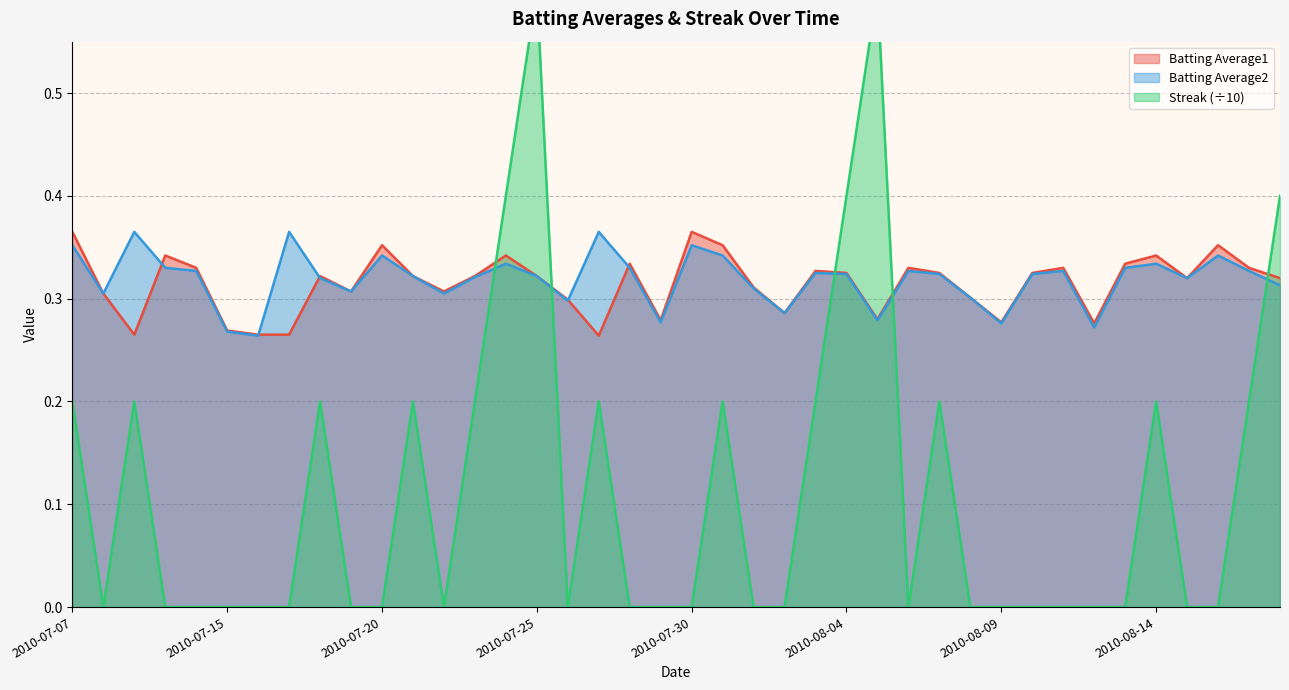

Reading right to left, list all the values displayed in this chart.

Batting Average1: 0.3	0.3	0.4	0.3	0.3	0.3	0.3	0.3	0.3	0.3	0.3	0.3	0.3	0.3	0.3	0.3	0.3	0.3	0.4	0.4	0.3	0.3	0.3	0.3	0.3	0.3	0.3	0.3	0.3	0.4	0.3	0.3	0.3	0.3	0.3	0.3	0.3	0.3	0.3	0.4
Batting Average2: 0.3	0.3	0.3	0.3	0.3	0.3	0.3	0.3	0.3	0.3	0.3	0.3	0.3	0.3	0.3	0.3	0.3	0.3	0.3	0.4	0.3	0.3	0.4	0.3	0.3	0.3	0.3	0.3	0.3	0.3	0.3	0.3	0.4	0.3	0.3	0.3	0.3	0.4	0.3	0.4
Streak: 0.4	0.2	0.0	0.0	0.2	0.0	0.0	0.0	0.0	0.0	0.0	0.2	0.0	0.6	0.4	0.2	0.0	0.0	0.2	0.0	0.0	0.0	0.2	0.0	0.6	0.4	0.2	0.0	0.2	0.0	0.0	0.2	0.0	0.0	0.0	0.0	0.0	0.2	0.0	0.2